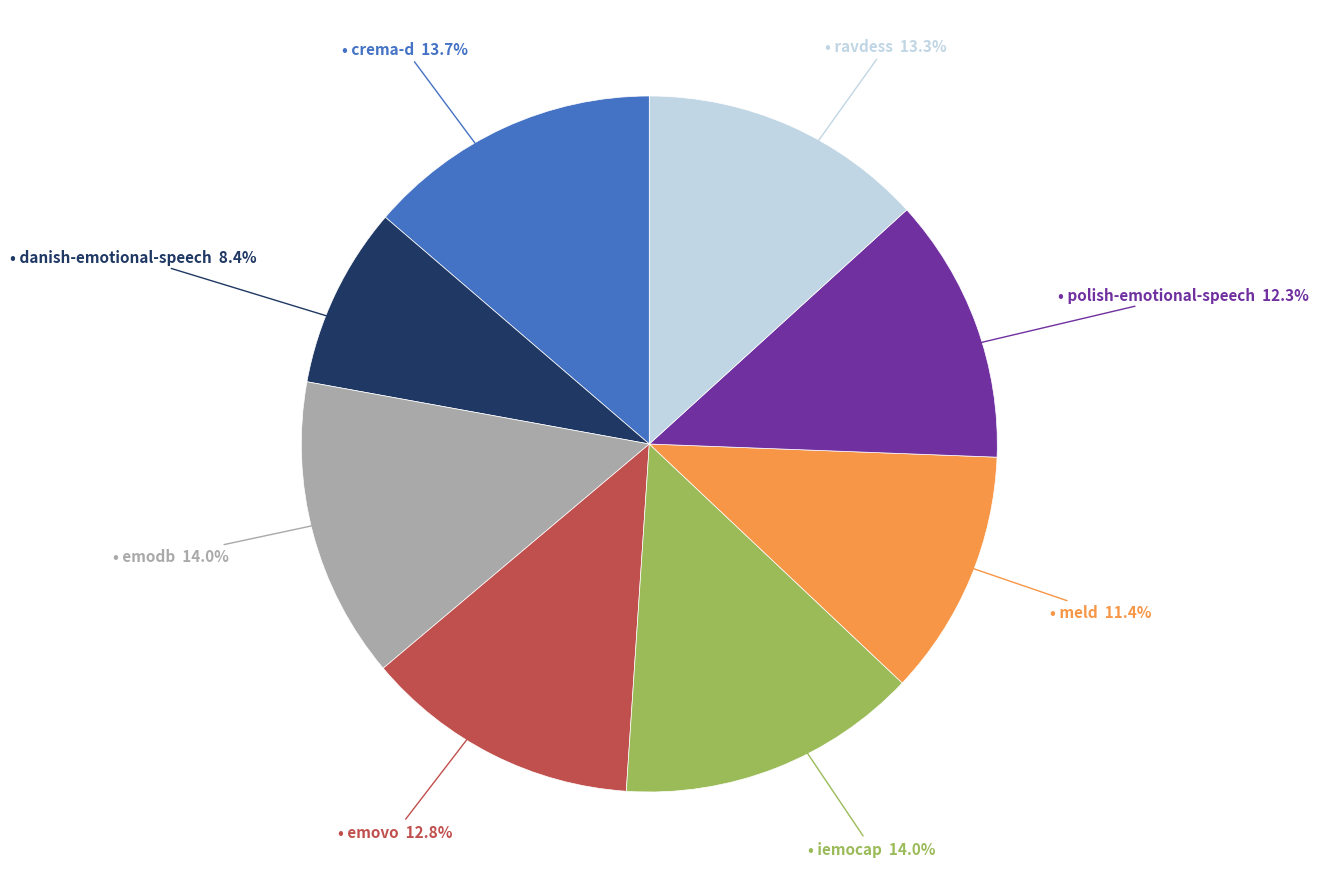

Does any single category account for the majority?

No